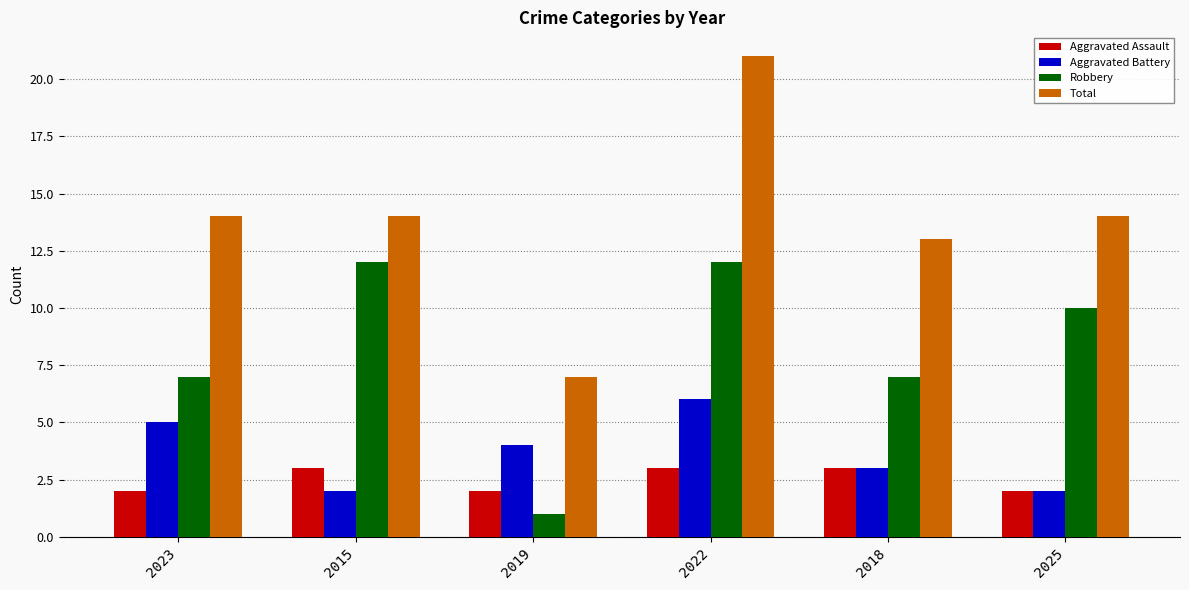

What is the label of the 2nd bar from the right?

2018